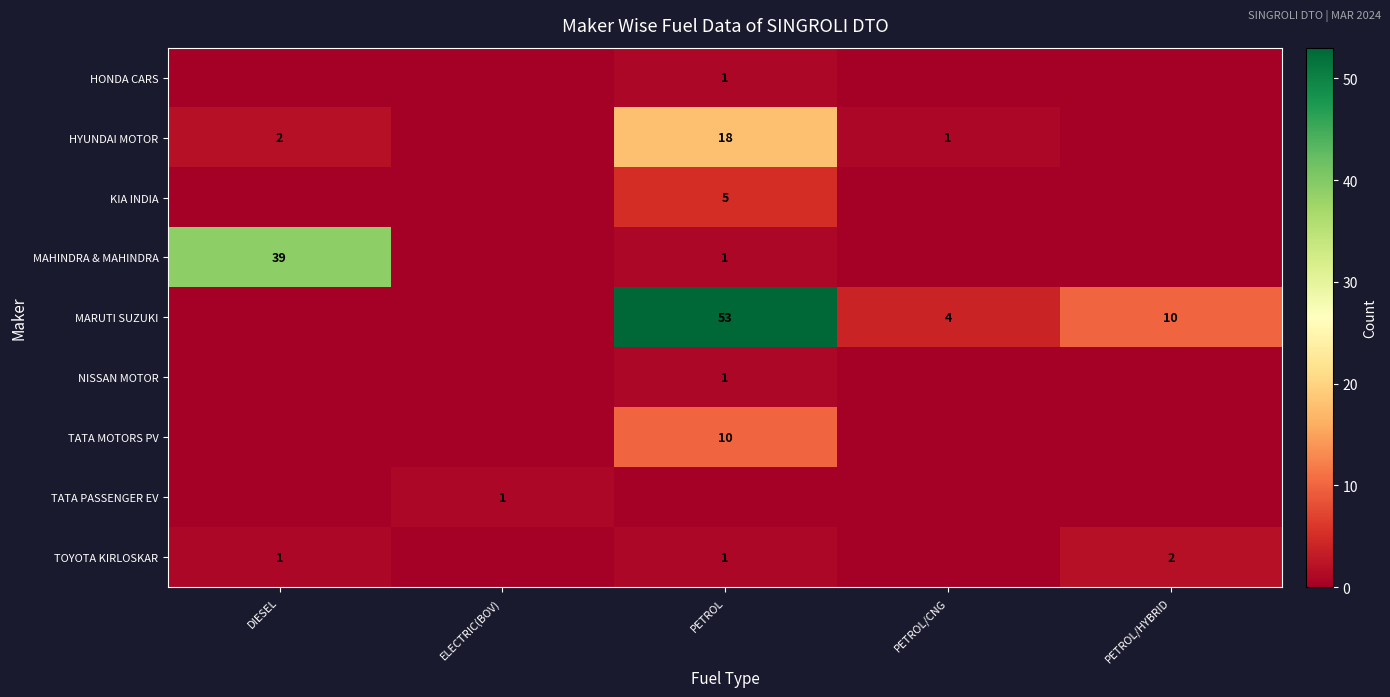

The value of TOYOTA KIRLOSKAR at PETROL is 0. True or false?

False